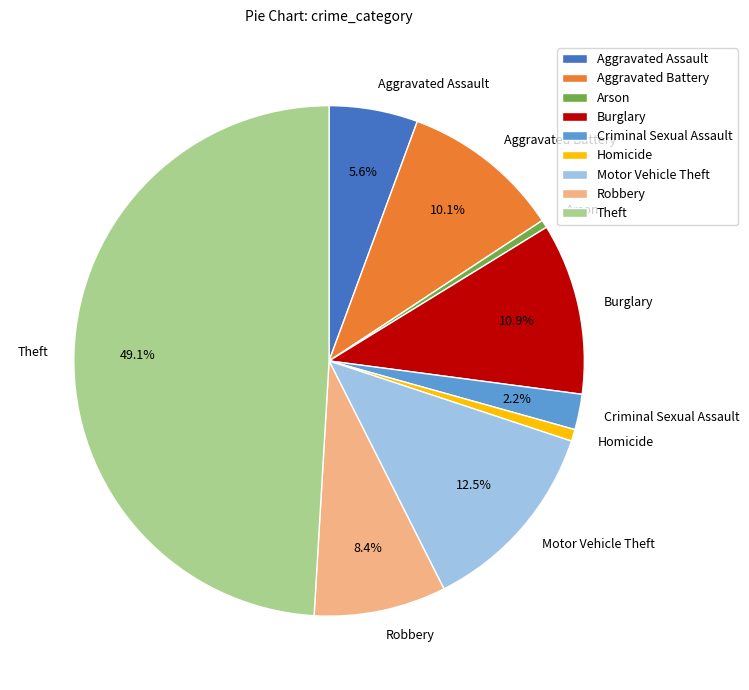

Does Motor Vehicle Theft account for over 50% of the chart?

No